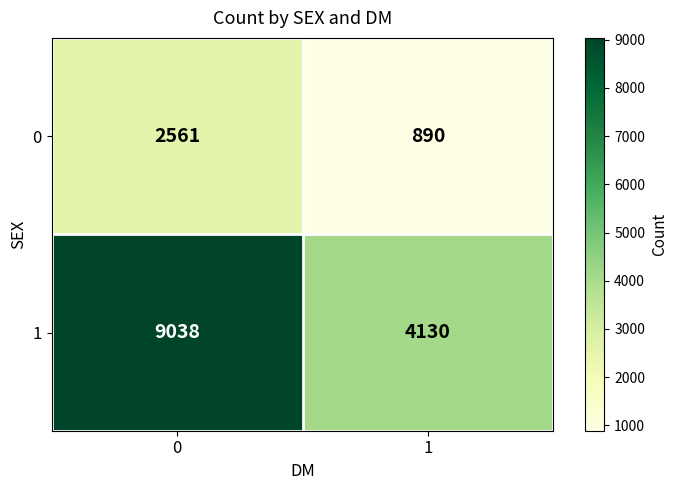

Reading left to right, transcribe all the data shown in this chart.

0: 0=2561	1=890
1: 0=9038	1=4130